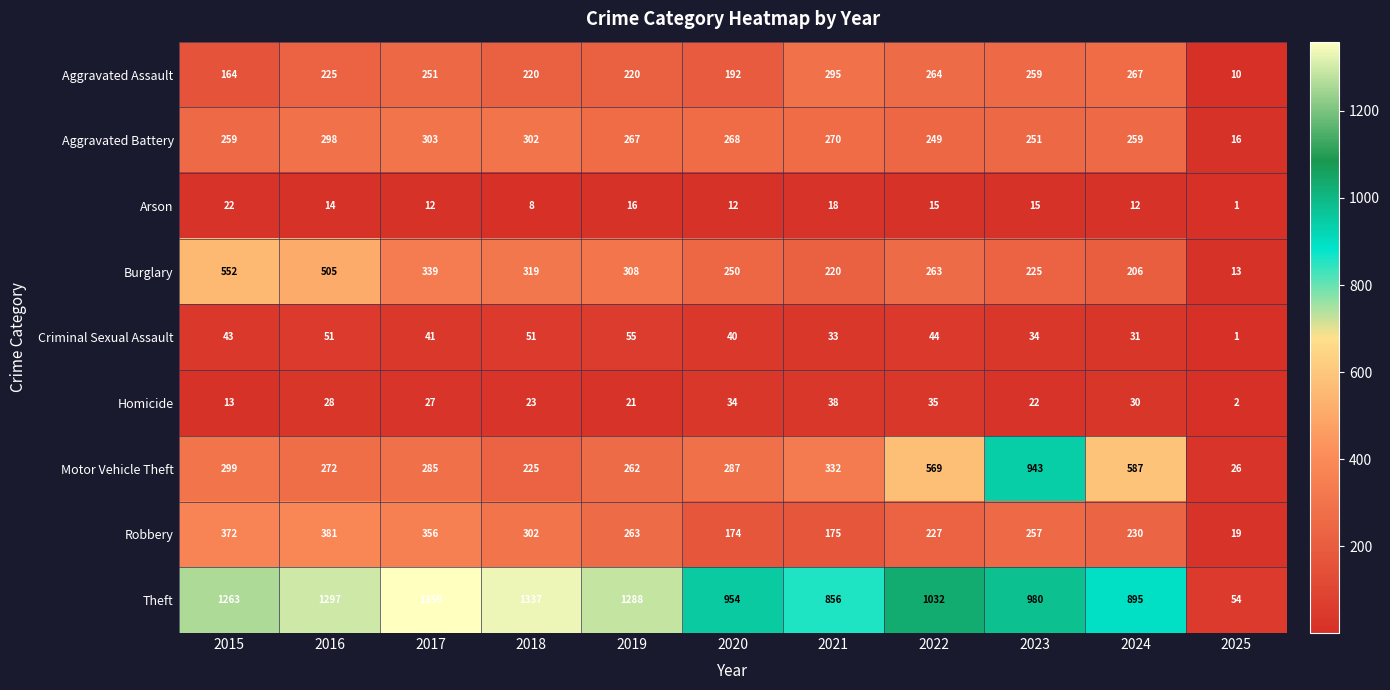

What is the average value of the Aggravated Battery series?

249